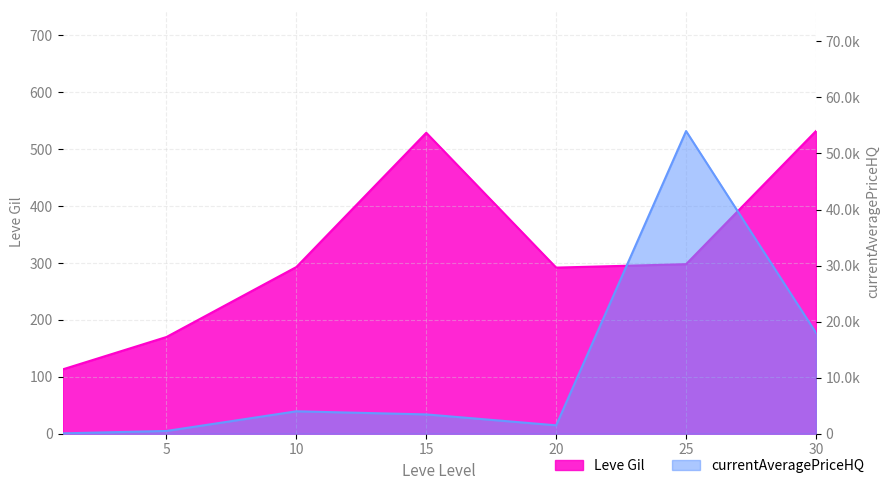

What is the difference between the currentAveragePriceHQ values at 25 and 20?

52499.8